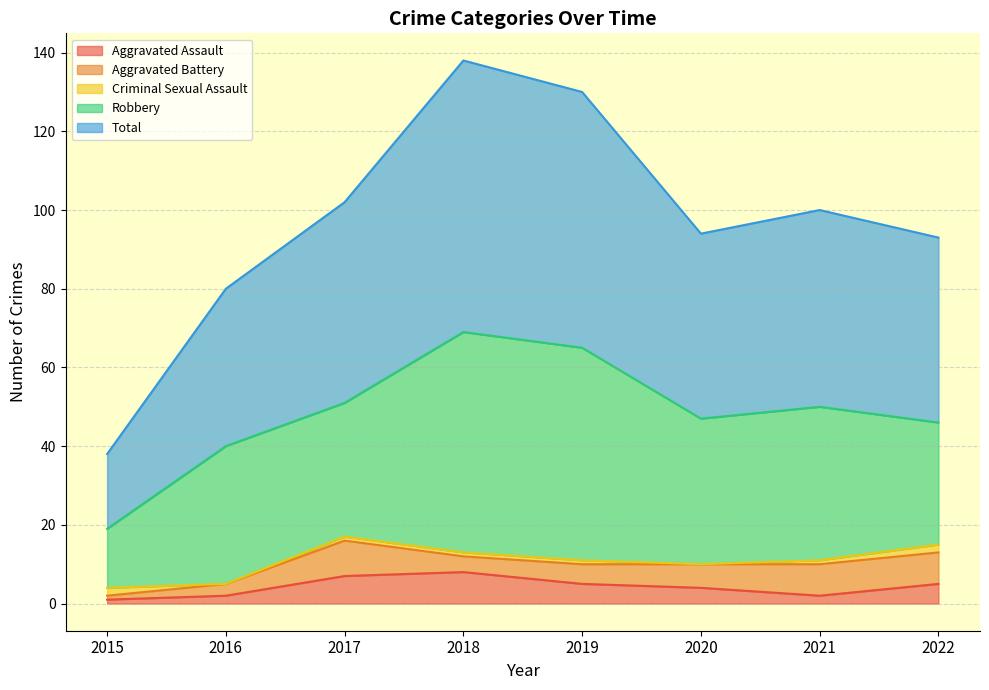

Reading left to right, transcribe all the data shown in this chart.

Aggravated Assault: 2015=1	2016=2	2017=7	2018=8	2019=5	2020=4	2021=2	2022=5
Aggravated Battery: 2015=1	2016=3	2017=9	2018=4	2019=5	2020=6	2021=8	2022=8
Criminal Sexual Assault: 2015=2	2016=0	2017=1	2018=1	2019=1	2020=0	2021=1	2022=2
Robbery: 2015=15	2016=35	2017=34	2018=56	2019=54	2020=37	2021=39	2022=31
Total: 2015=19	2016=40	2017=51	2018=69	2019=65	2020=47	2021=50	2022=47